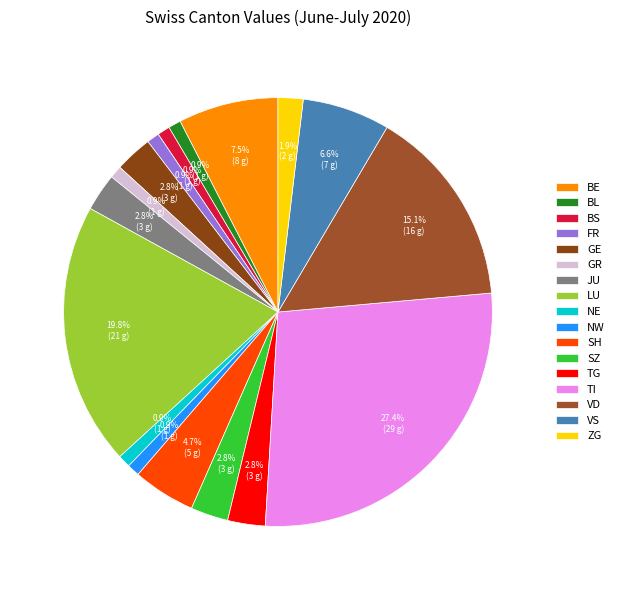

How many slices are in this pie chart?

17